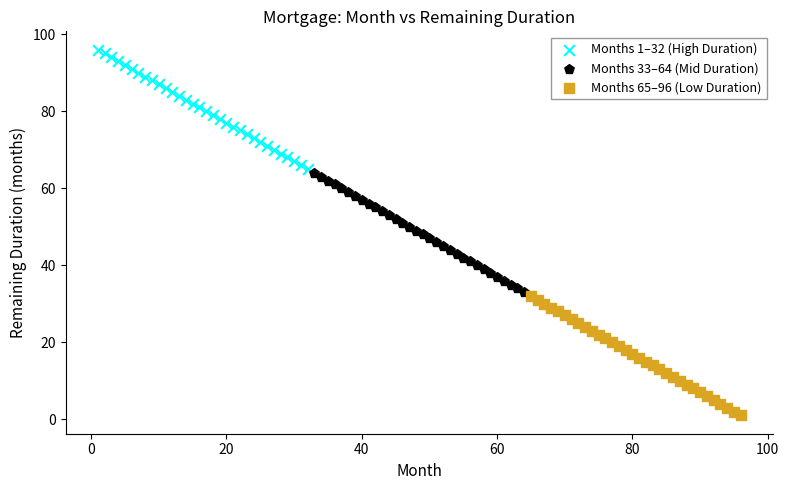

Which series contains the lowest Y value?

Months 65–96 (Low Duration)